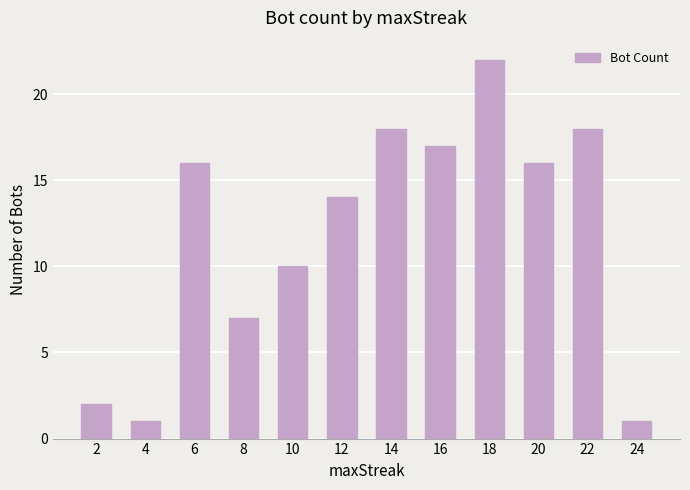

What is the value of the 1st bar from the left?

2